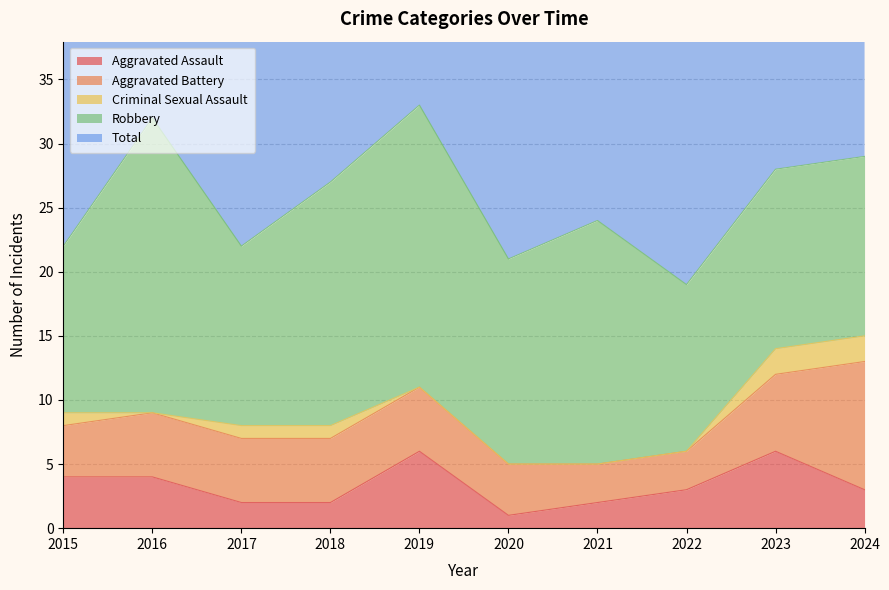

What is the difference between the second highest and second lowest values in the Total series?

11